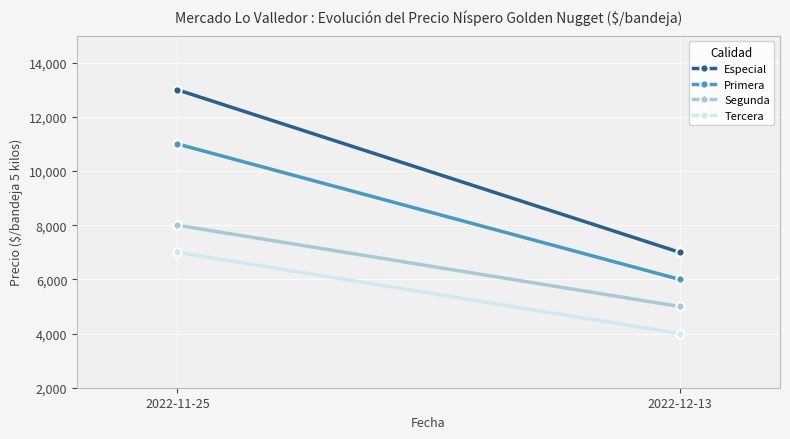

At 2022-11-25, list the series in order from smallest to largest.

Tercera, Segunda, Primera, Especial